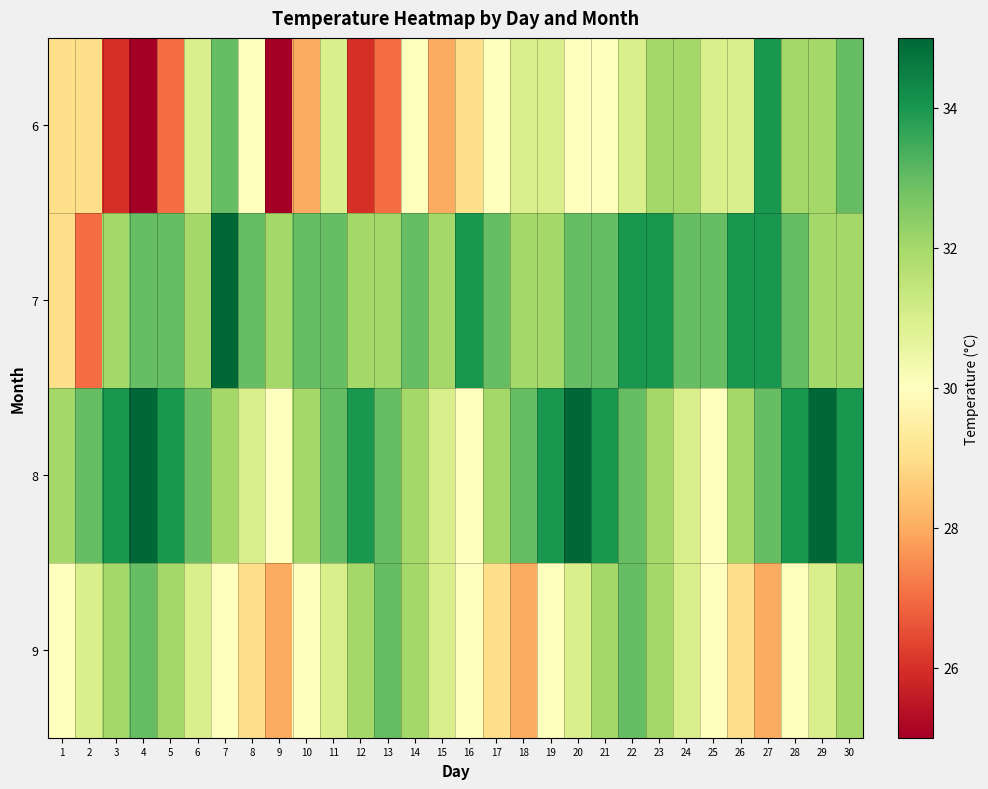

Rank the series at 5 from lowest to highest value.

6, 9, 7, 8